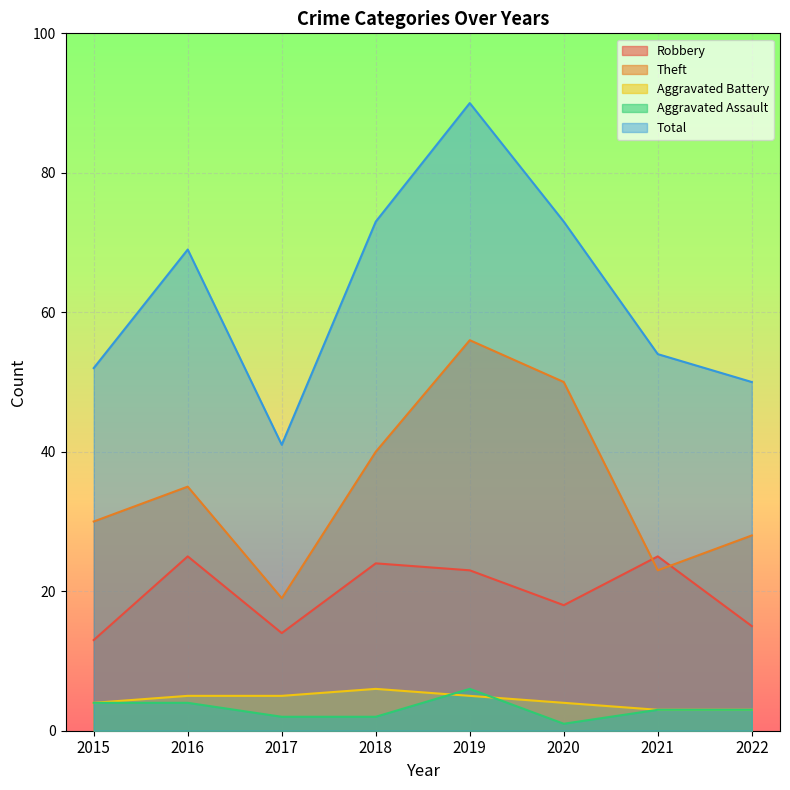

Does the chart display data point markers on the line(s)?

No